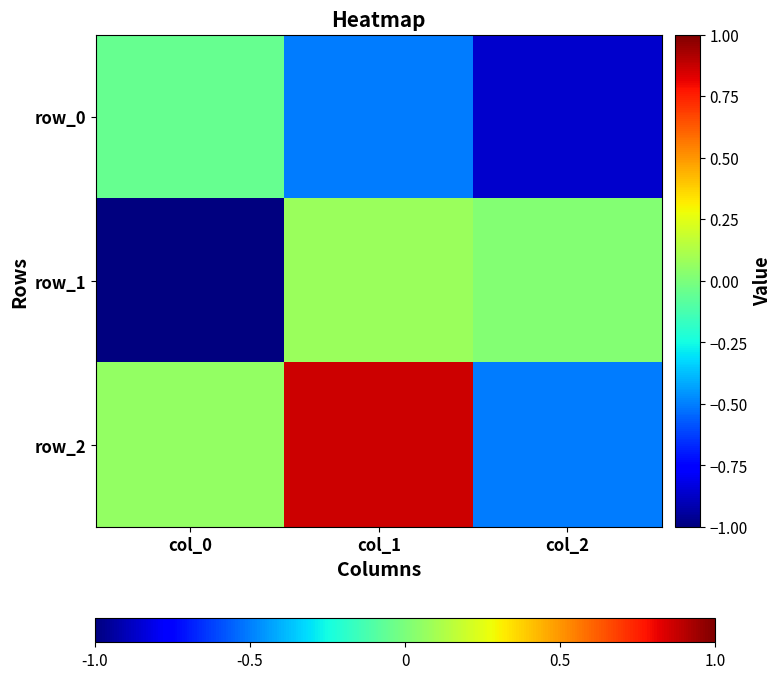

What is the total value across all series at col_2?

-1.4